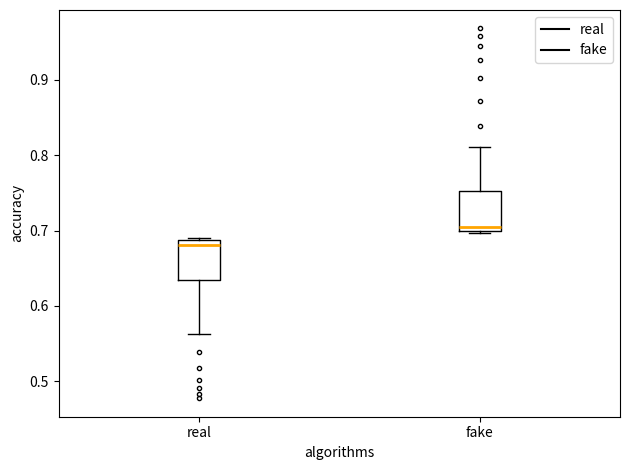

Which box's median line is the highest?

fake